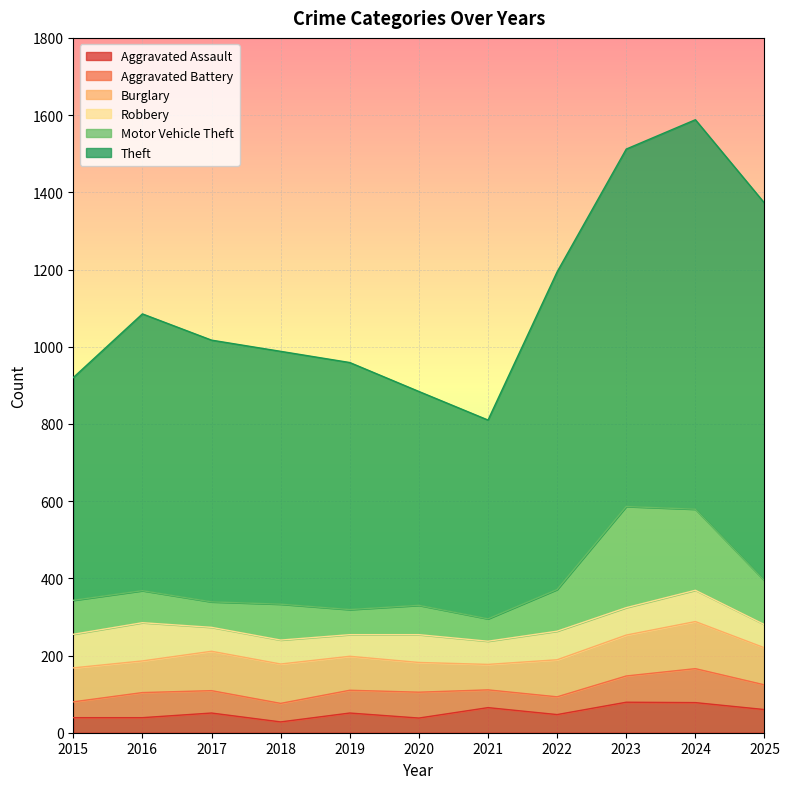

What is the approximate value of Burglary at 2017, to the nearest 10?

100